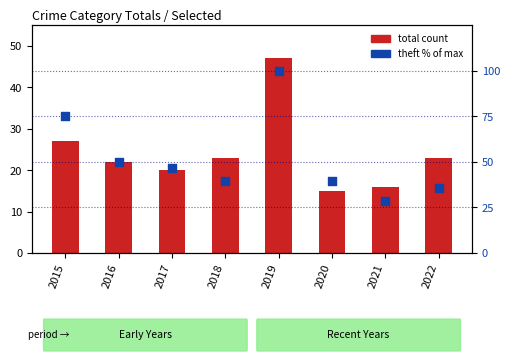

Is the value of theft % of max at 2017 greater than the value of total count at 2020?

Yes